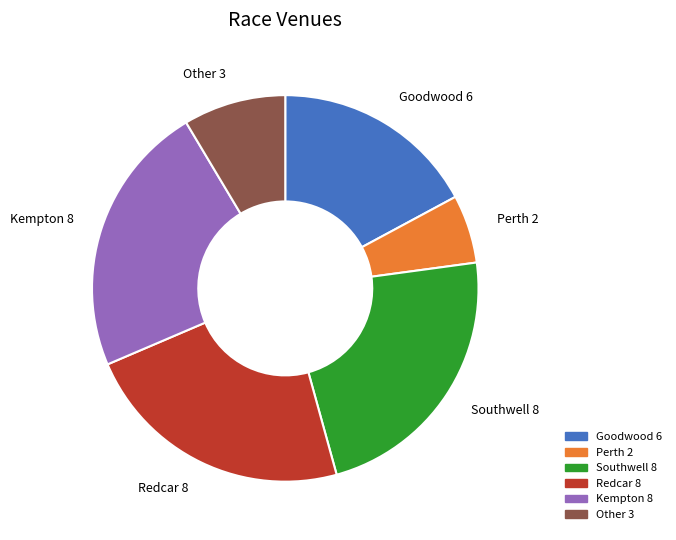

Count the number of slices in the pie.

6